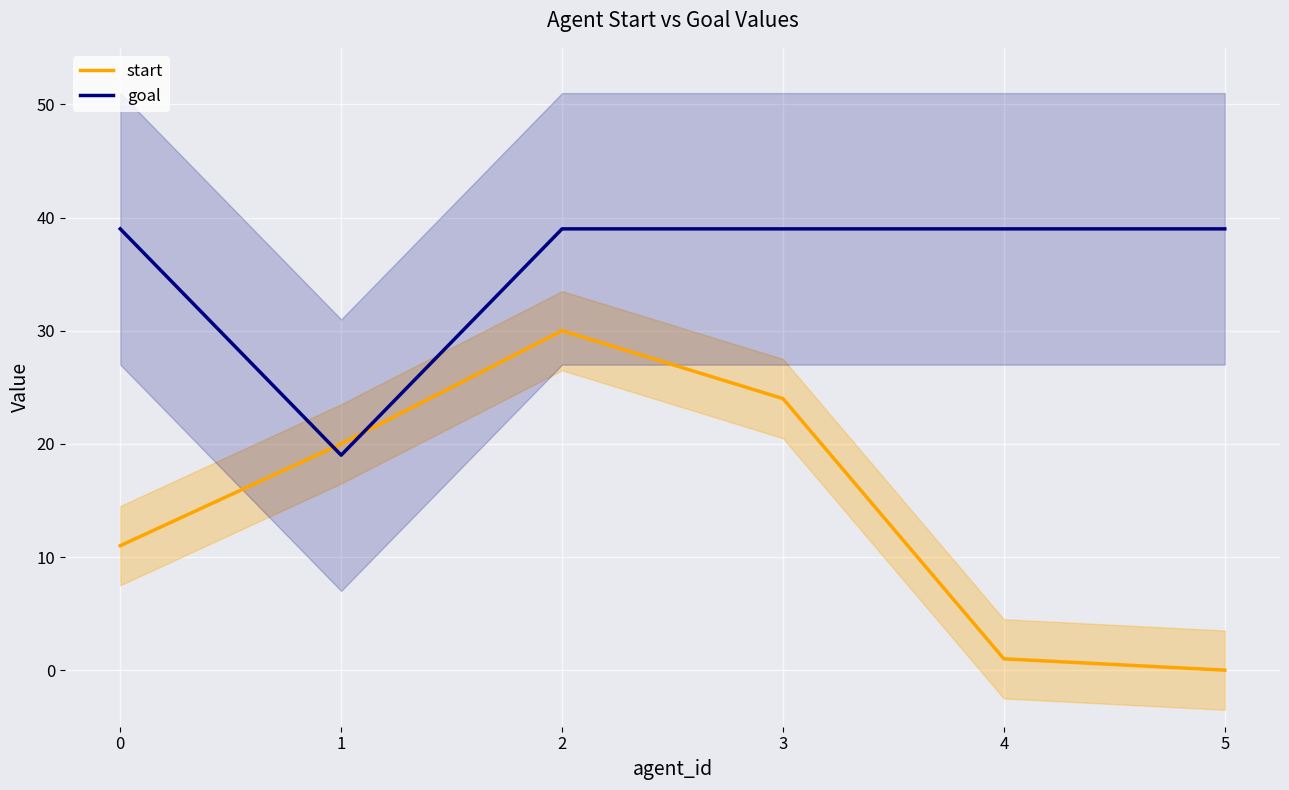

At which category is the sum across all series the highest?

2